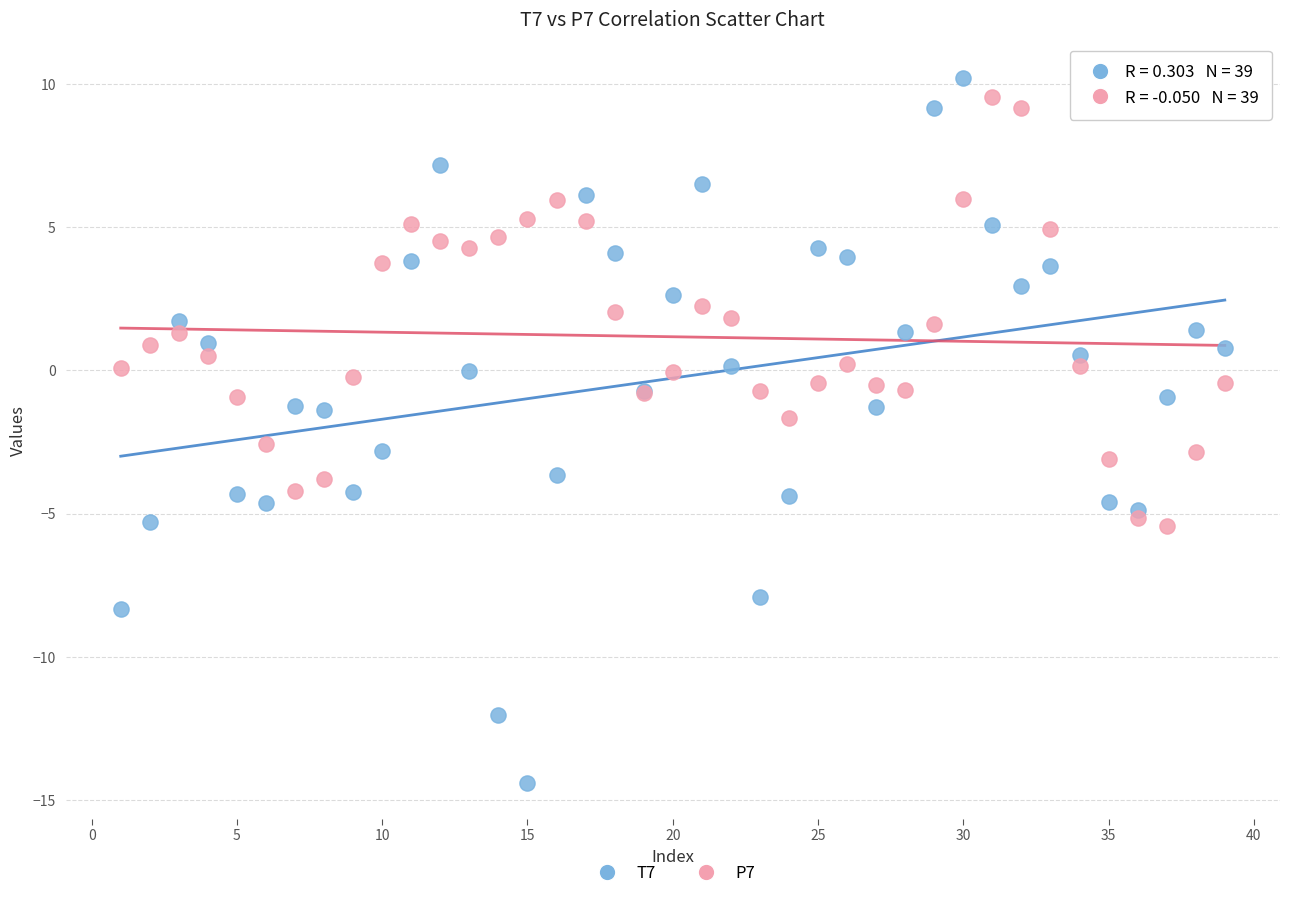

What is the X range (max minus min) for the scatter plot?

38.0